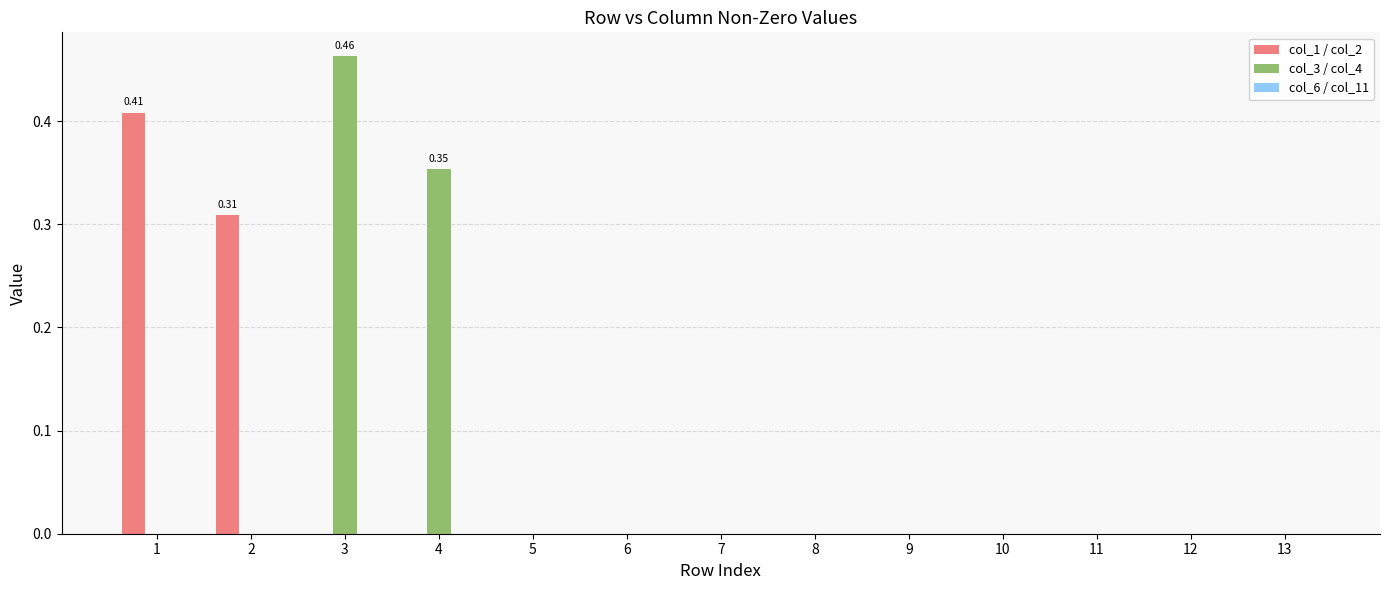

Between 4 and 11, which series saw the biggest shift?

col_3 / col_4